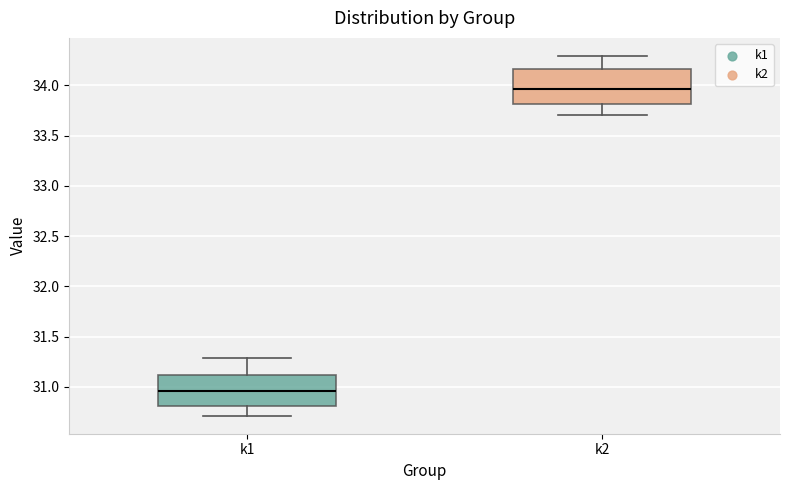

Reading left to right, transcribe this box plot: for each box, give where its median line is, the range the box spans, and where its two whiskers end, as read against the y-axis. The values are not printed on the chart, so give them approximately, as read against the axis.

k1: median 30.95, box 30.80 to 31.10, whiskers 30.70 to 31.30
k2: median 33.95, box 33.80 to 34.15, whiskers 33.70 to 34.30